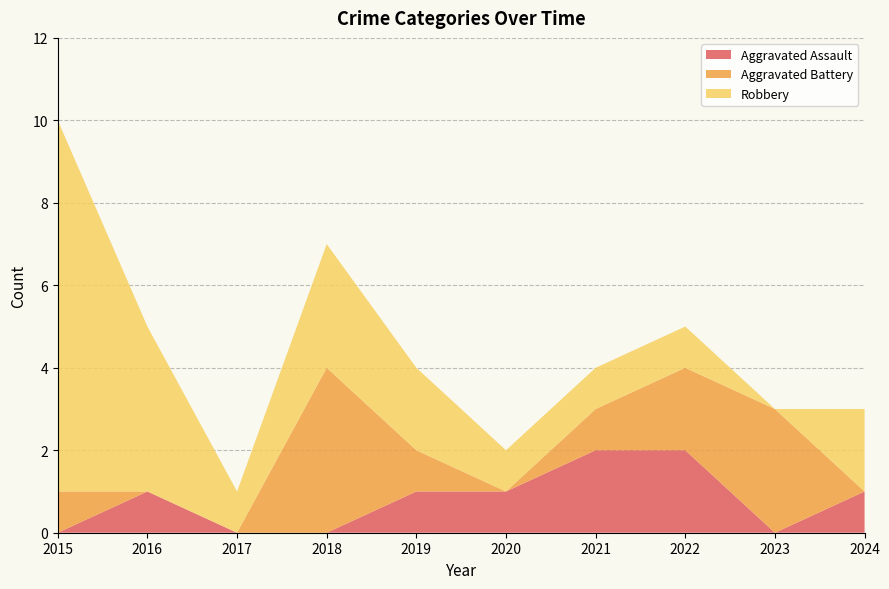

Reading left to right, extract all data points from this chart.

Aggravated Assault: 0	1	0	0	1	1	2	2	0	1
Aggravated Battery: 1	0	0	4	1	0	1	2	3	0
Robbery: 9	4	1	3	2	1	1	1	0	2